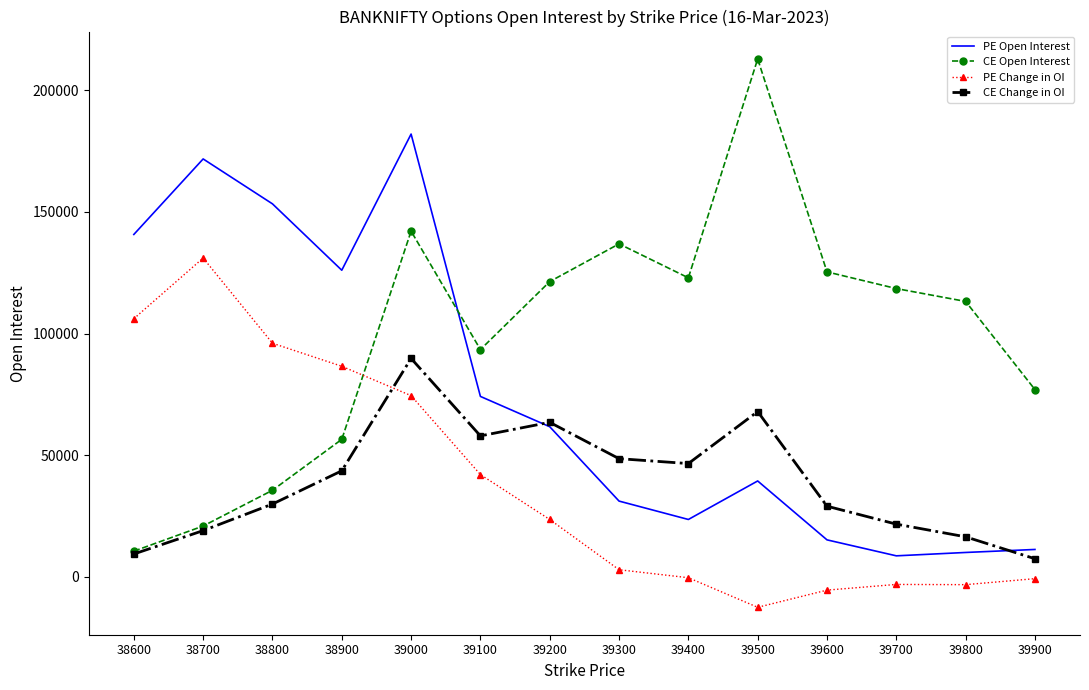

Is it true that PE Open Interest equals 74148 at 39100?

True